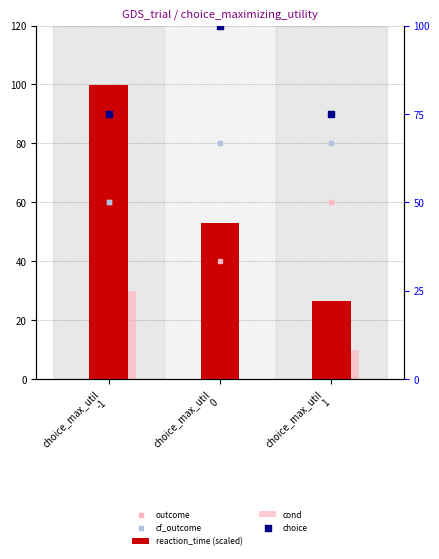

At which category is the sum across all series the highest?

choice_max_util
-1